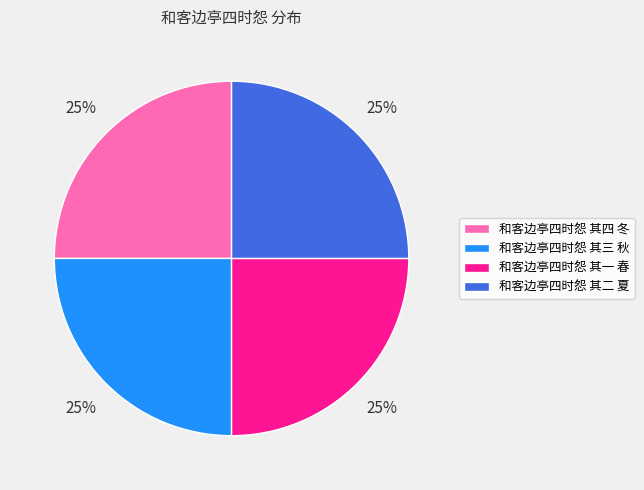

To the nearest percent, what is the average slice percentage?

25%